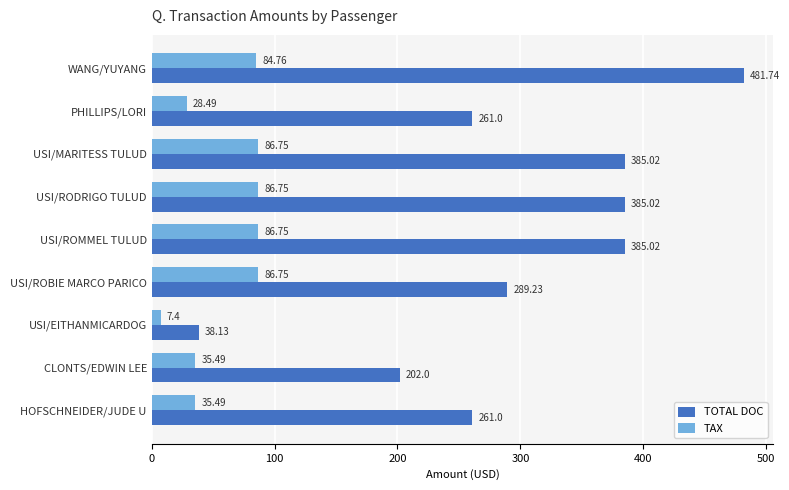

What is the lowest value of the TOTAL DOC series?

38.1